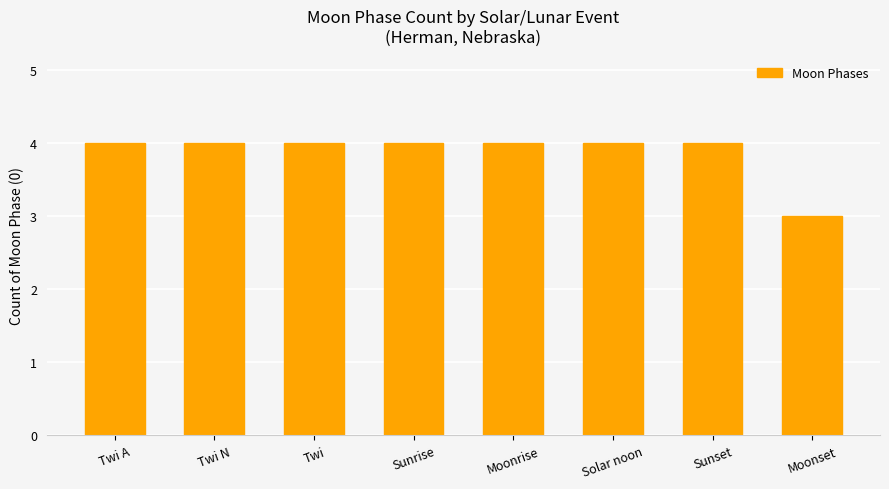

Reading left to right, what are all the values shown in this chart?

4	4	4	4	4	4	4	3